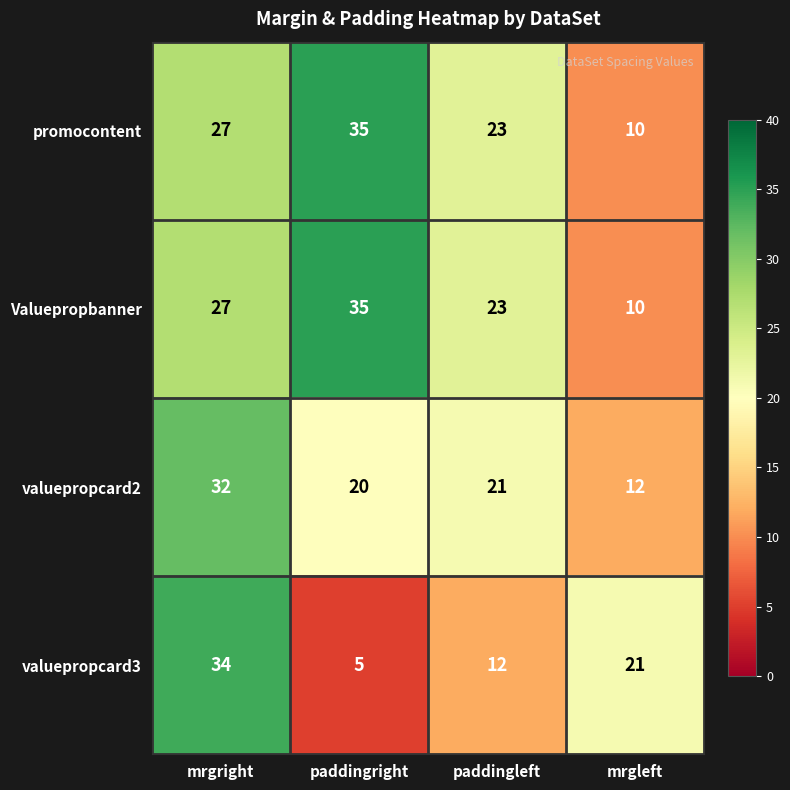

Which series has the largest range (max minus min)?

valuepropcard3